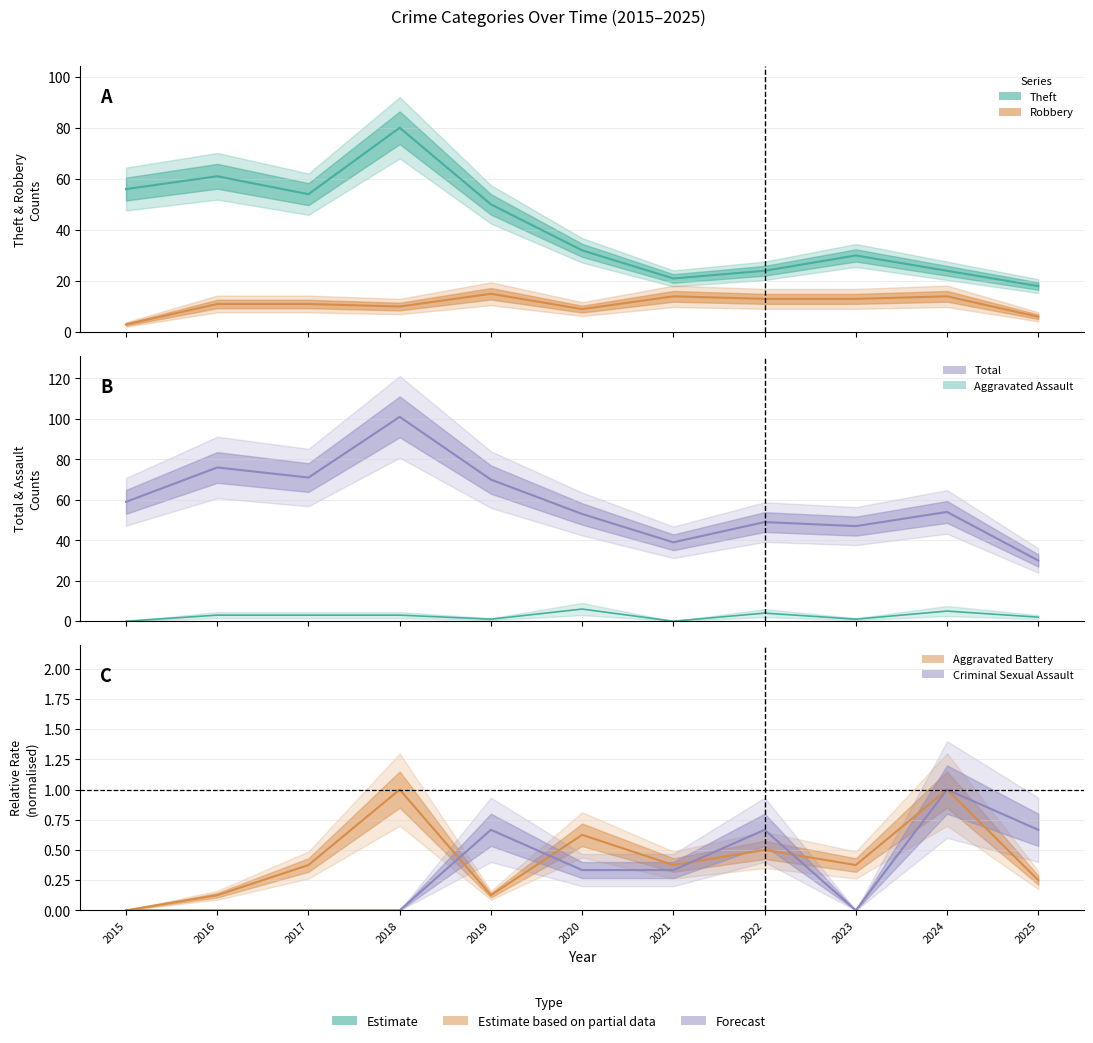

List the labels in order of value, smallest first.

2025, 2021, 2023, 2022, 2020, 2024, 2015, 2019, 2017, 2016, 2018